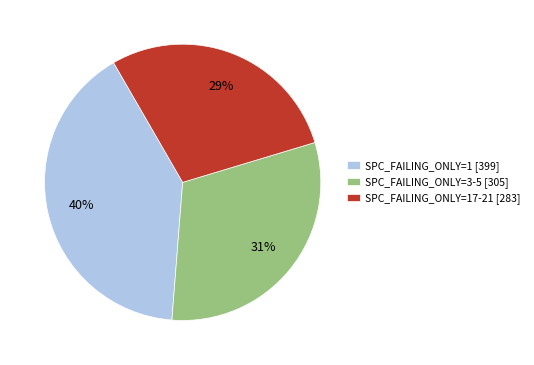

Rank the categories by value from highest to lowest.

SPC_FAILING_ONLY=1 [399], SPC_FAILING_ONLY=3-5 [305], SPC_FAILING_ONLY=17-21 [283]